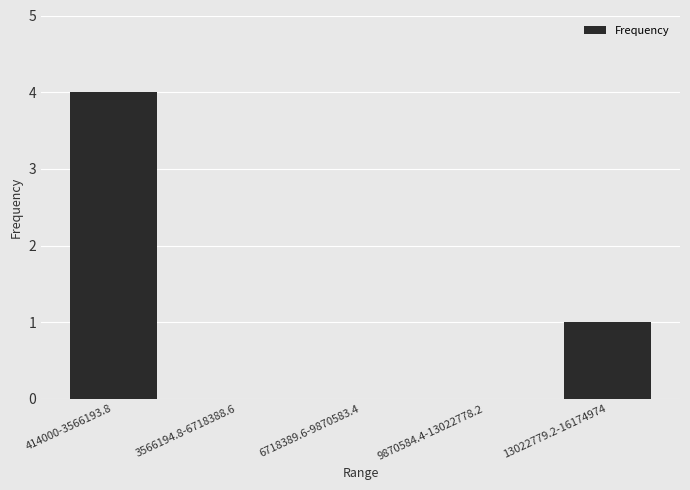

Which label corresponds to the largest value in the chart?

414000-3566193.8